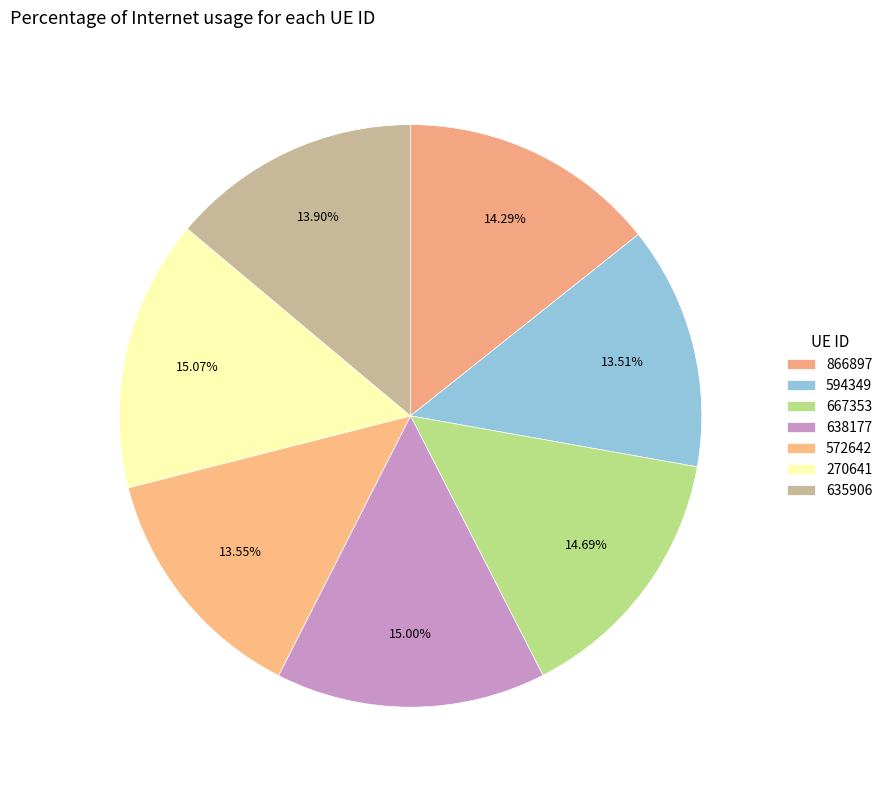

How much of the chart is everything except 572642?

86.5%